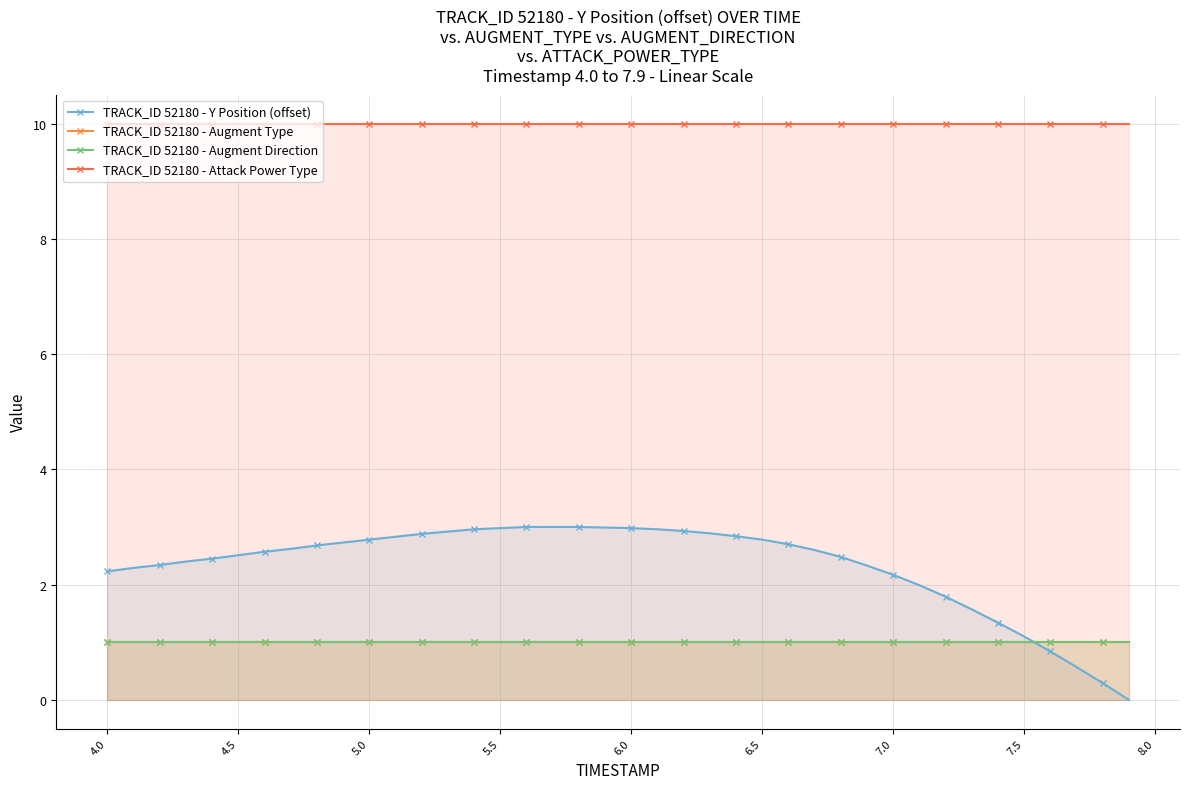

Rank the series at 4.5 from lowest to highest value.

TRACK_ID 52180 - Augment Type, TRACK_ID 52180 - Augment Direction, TRACK_ID 52180 - Y Position (offset), TRACK_ID 52180 - Attack Power Type